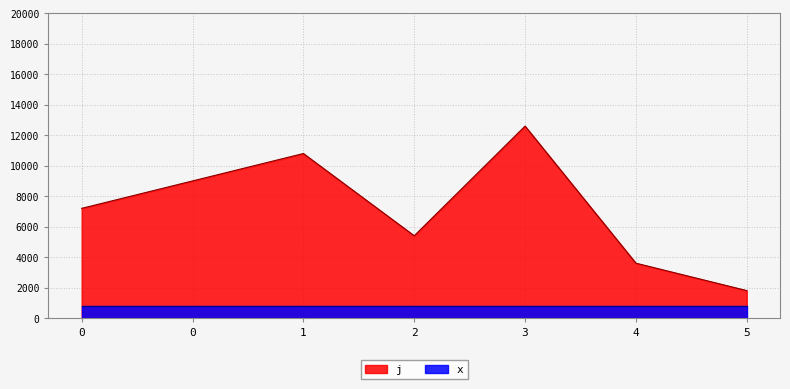

Count the number of data series in this chart.

2